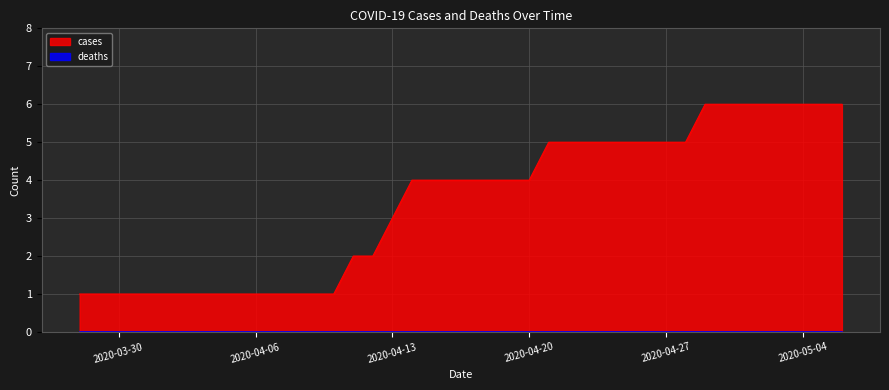

How many values exceed 4?

16